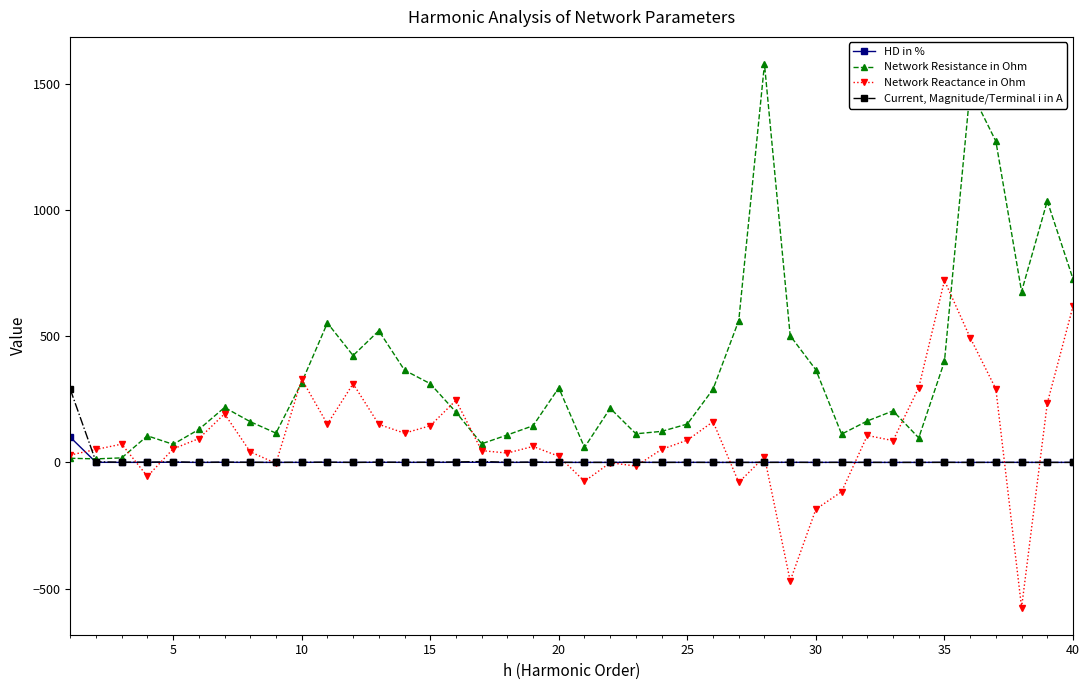

Which series has the largest range (max minus min)?

Network Resistance in Ohm